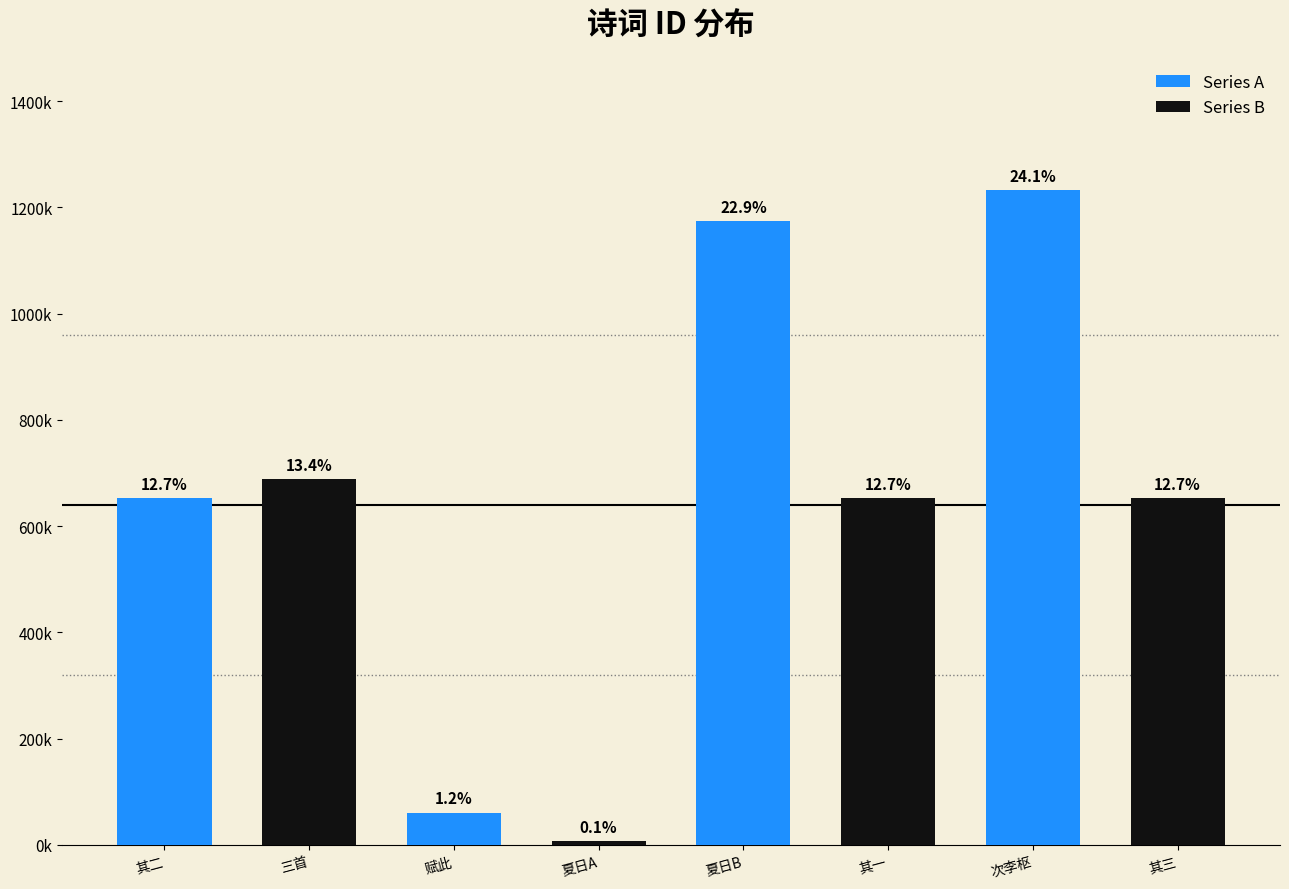

What are all the series names shown in the legend?

Series A, Series B